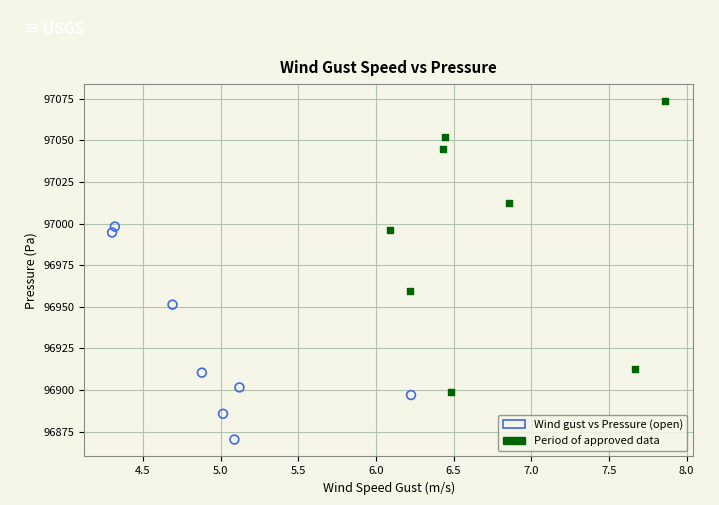

Which series contains the highest Y value?

Period of approved data